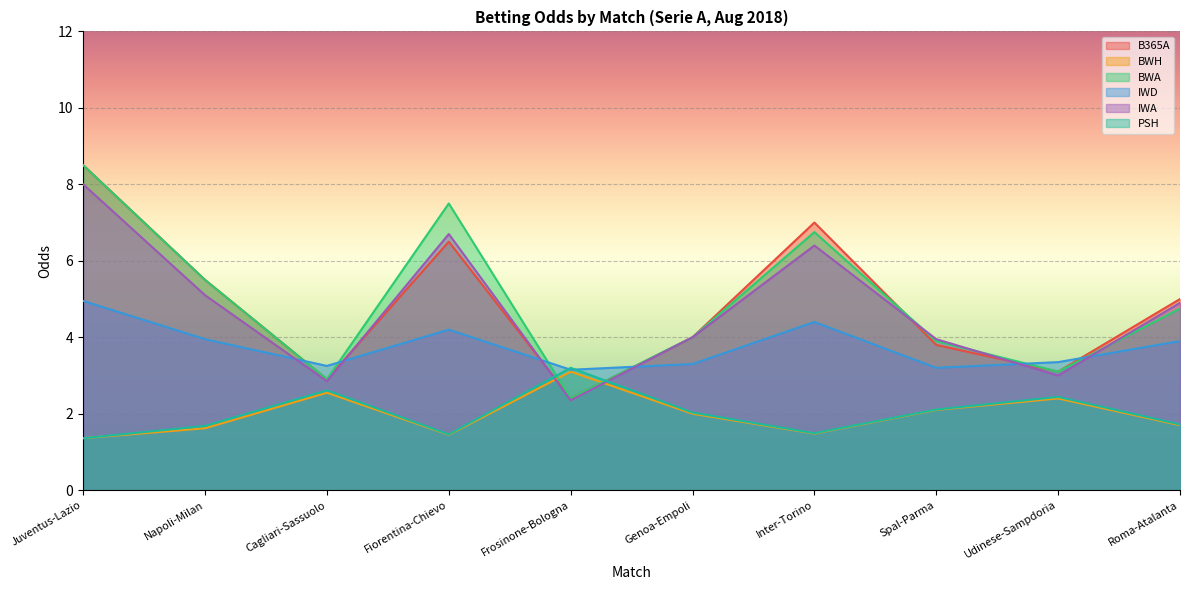

What is the value of the BWA point at the 2nd from the left?

5.5